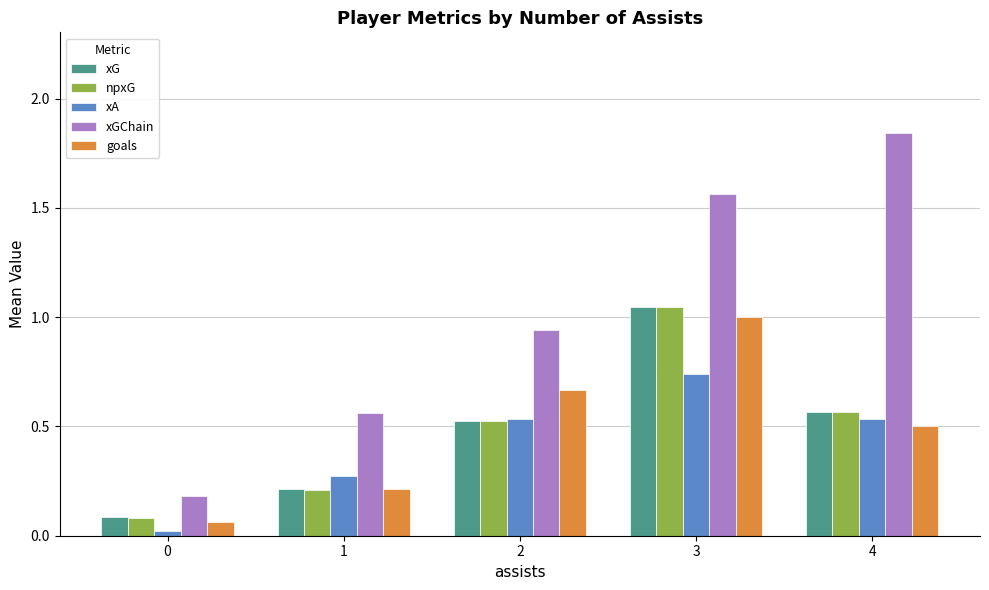

True or false: goals has a value of 0.2 at 1.

True